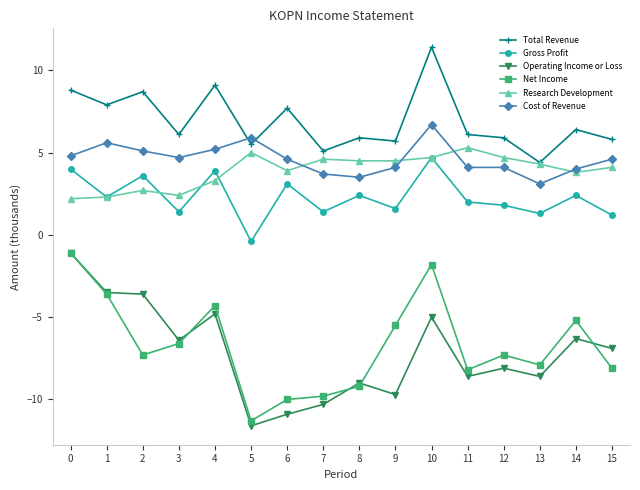

At which category does Gross Profit reach its first local valley?

1